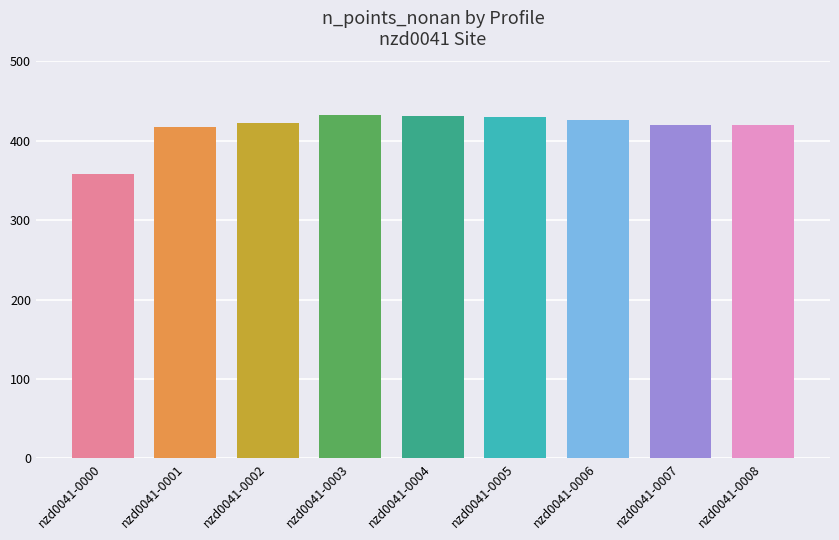

How many values are below 423?

4